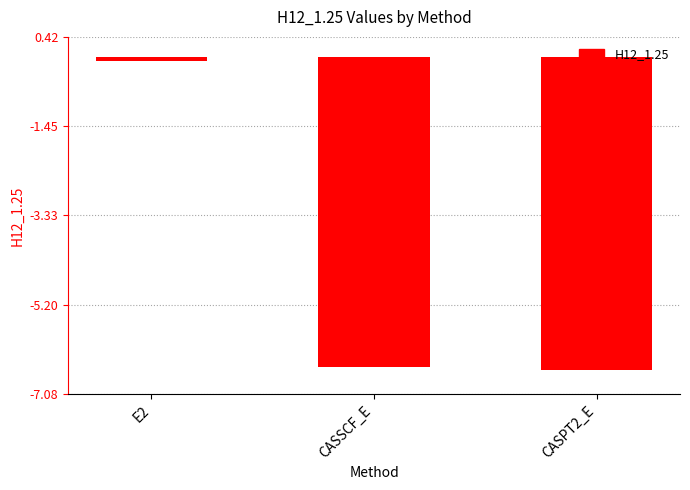

How many distinct data groups are displayed?

1